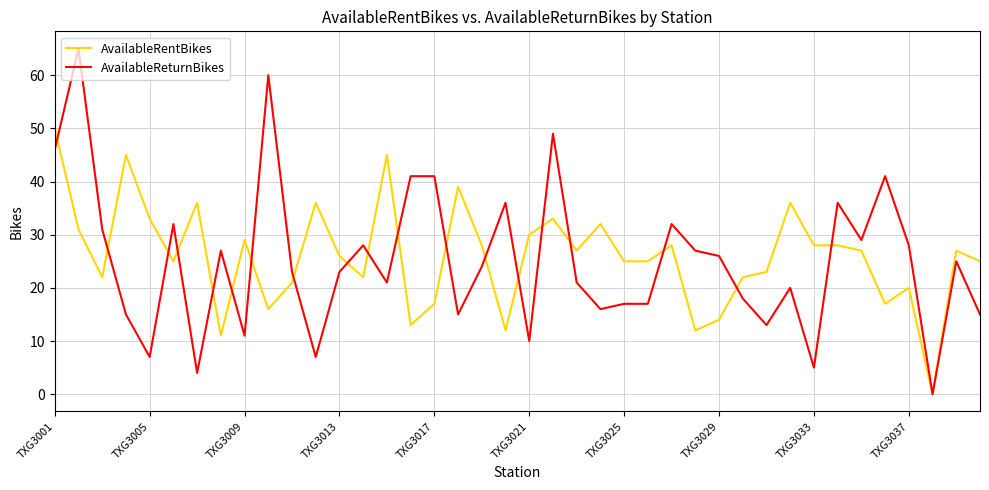

What is the maximum value shown in the chart?

65